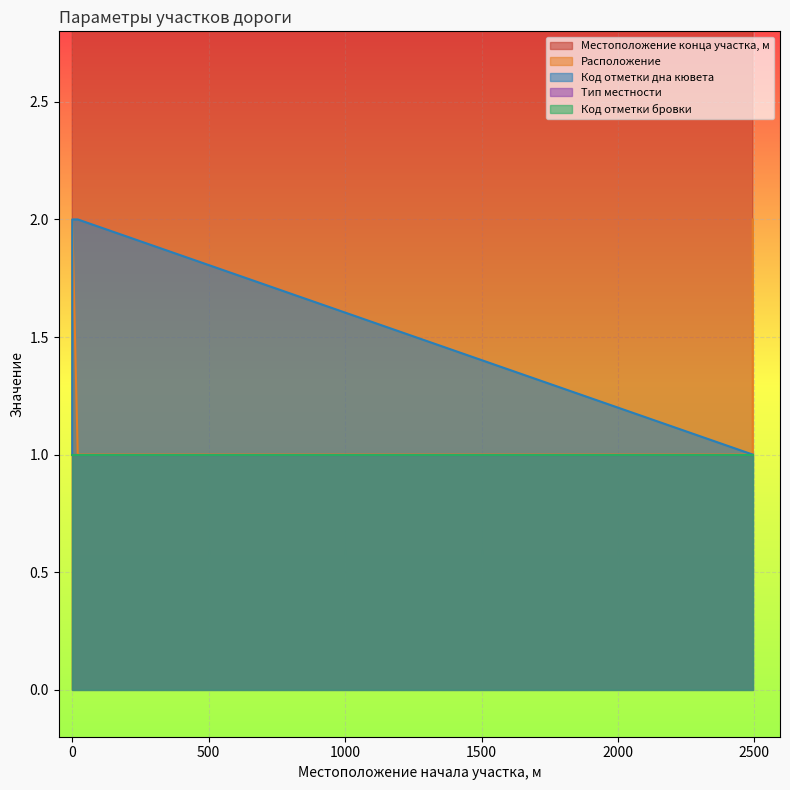

True or false: Код отметки дна кювета and Расположение intersect in this chart.

False